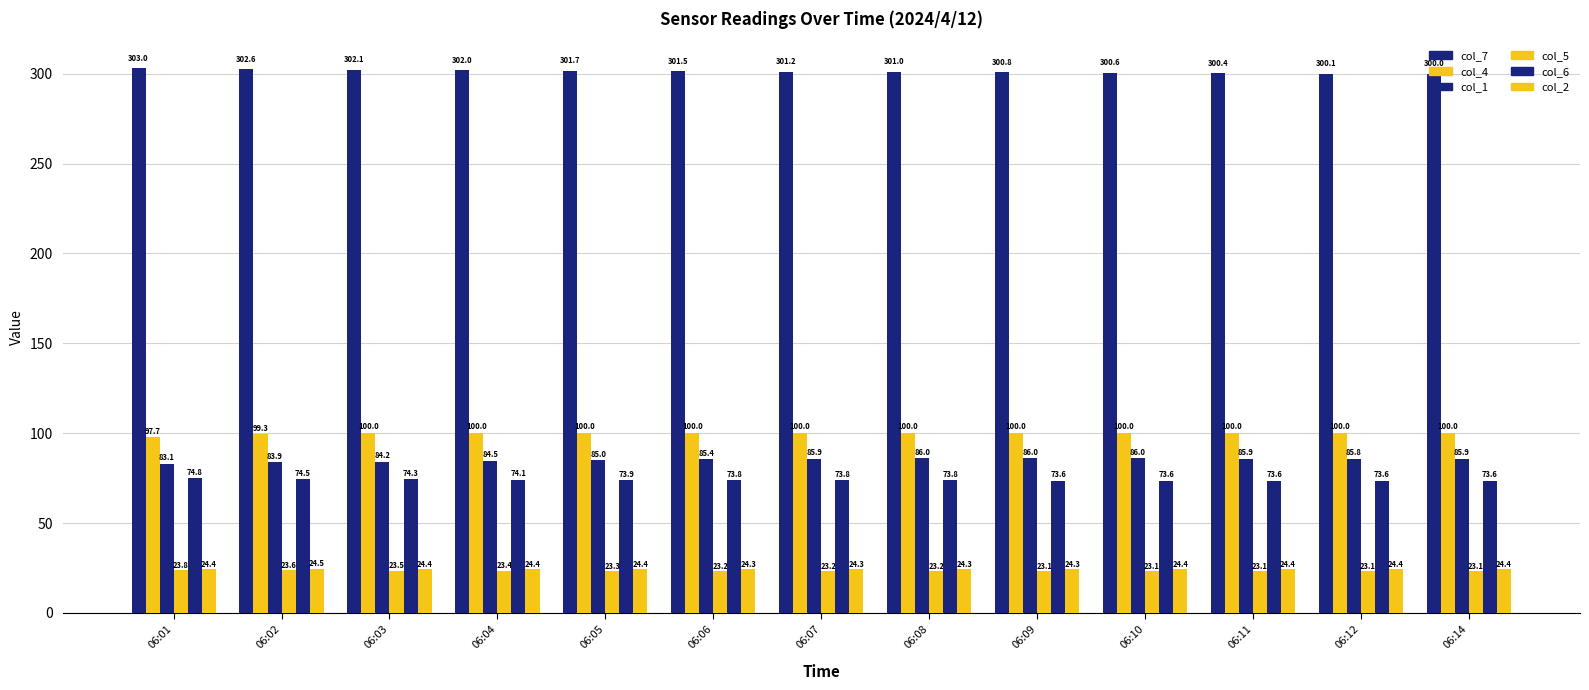

What is the sum of the col_6 values at 06:10 and 06:06?

147.3